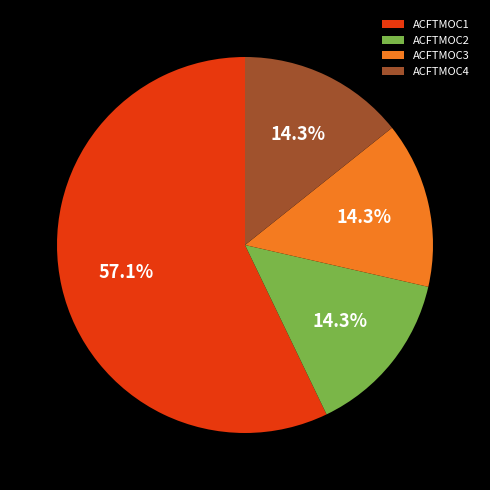

To the nearest percent, what is the average slice percentage?

25%